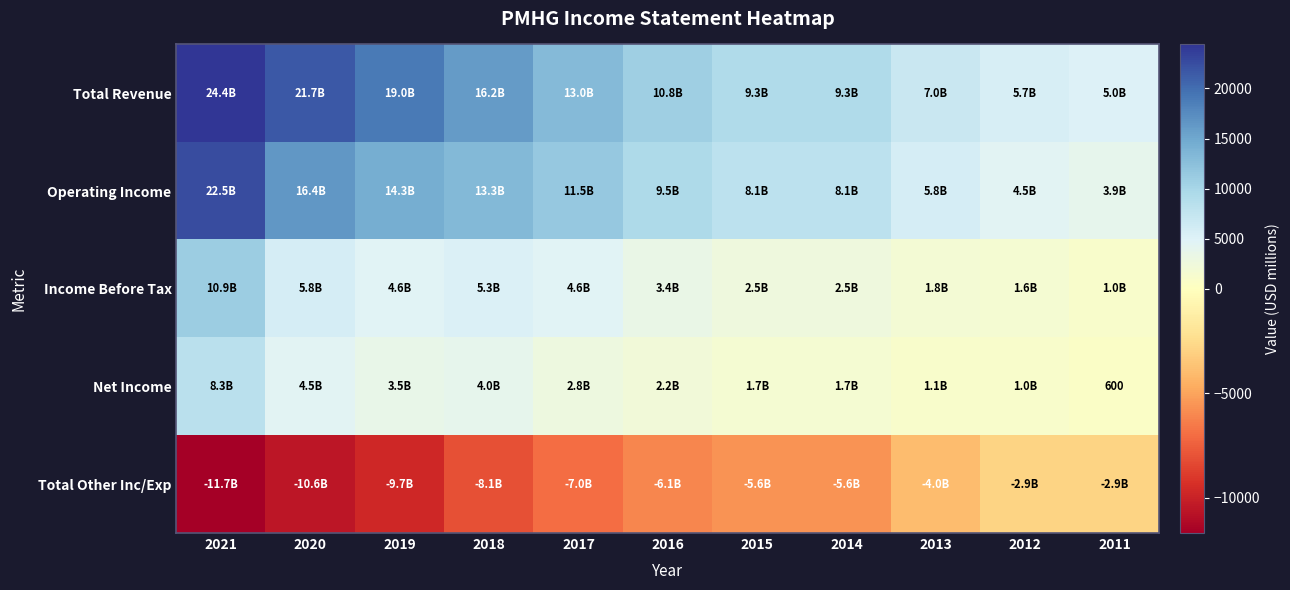

Between 2019 and 2018, which series saw the biggest shift?

Total Revenue